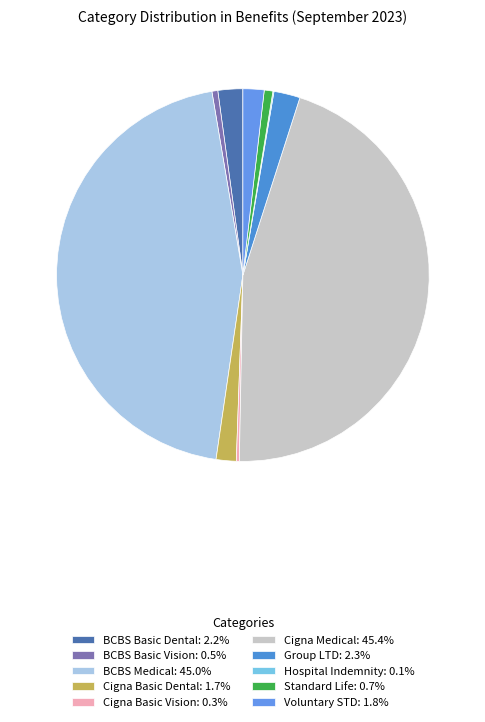

True or false: BCBS Basic Dental accounts for 2% of the total.

True